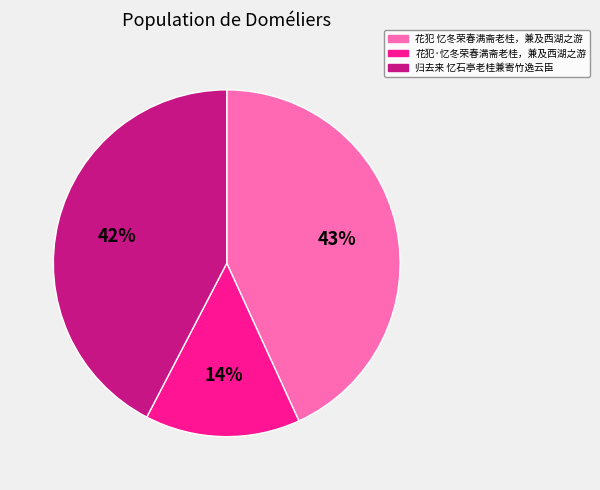

True or false: 花犯 忆冬荣春满斋老桂，兼及西湖之游 accounts for 55% of the total.

False